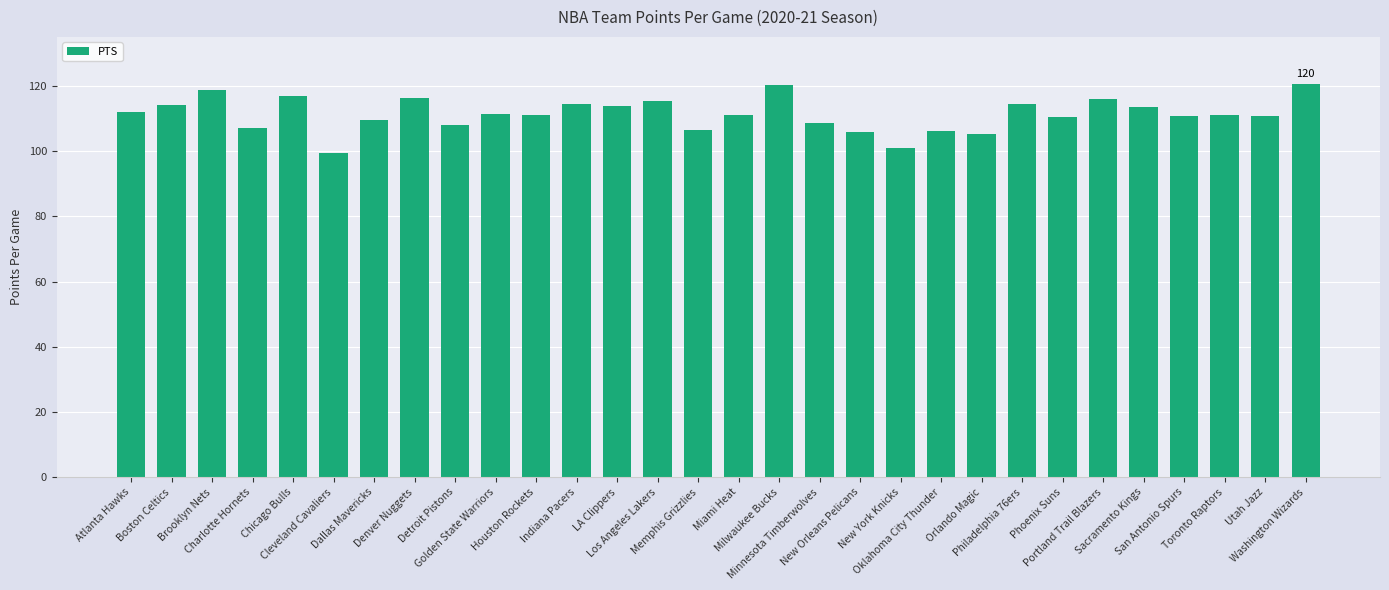

What is the difference between the maximum and second lowest values?

19.5